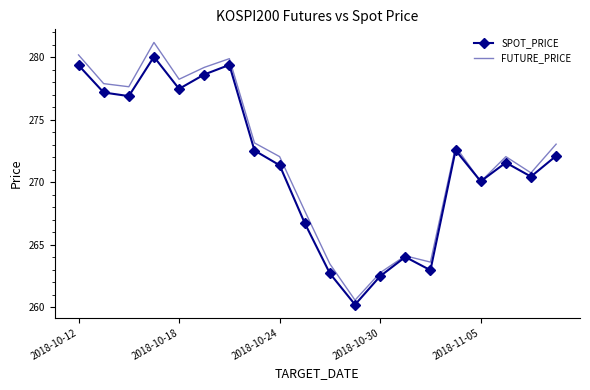

What is the maximum value shown in the chart?

281.2